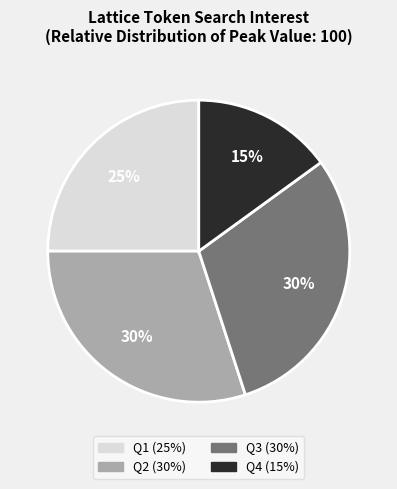

Is there a majority slice in this chart?

No